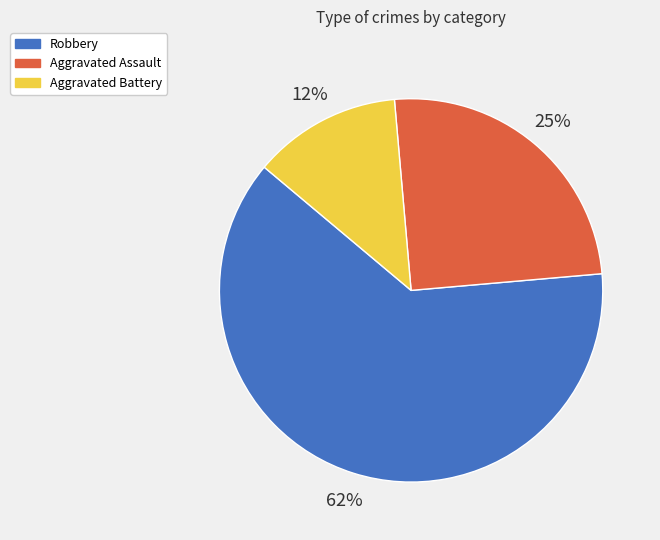

Is Aggravated Assault the majority of the pie?

No